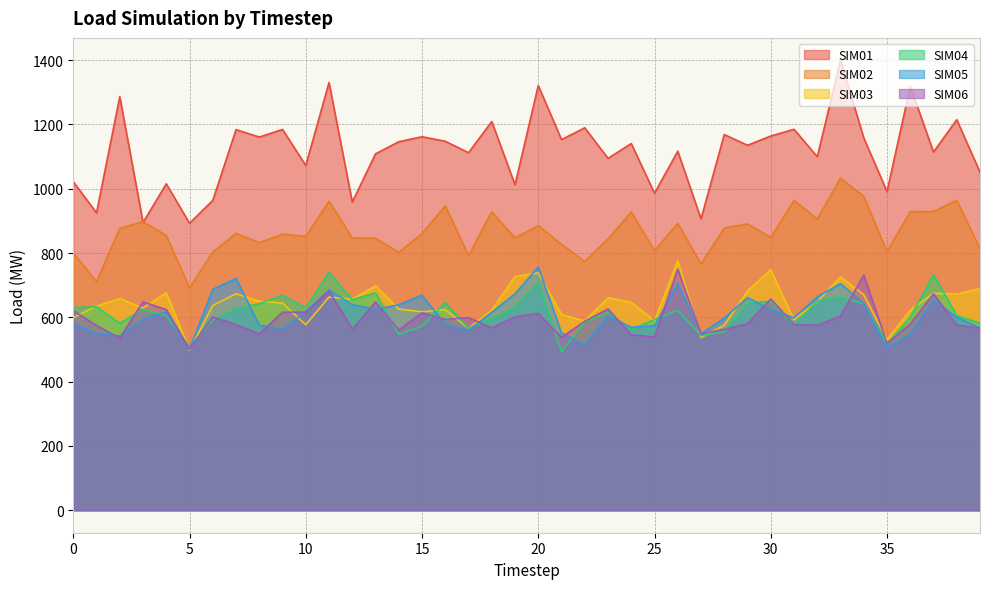

Read the Load, SIM06 | Load, SIM06 | DE | LOAD value at 6.

601.1